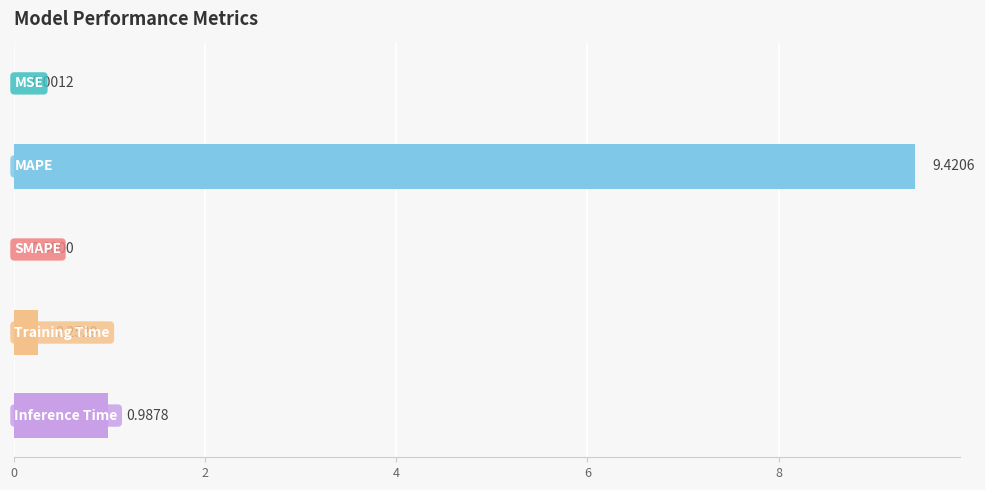

Does the chart contain stacked bars?

No